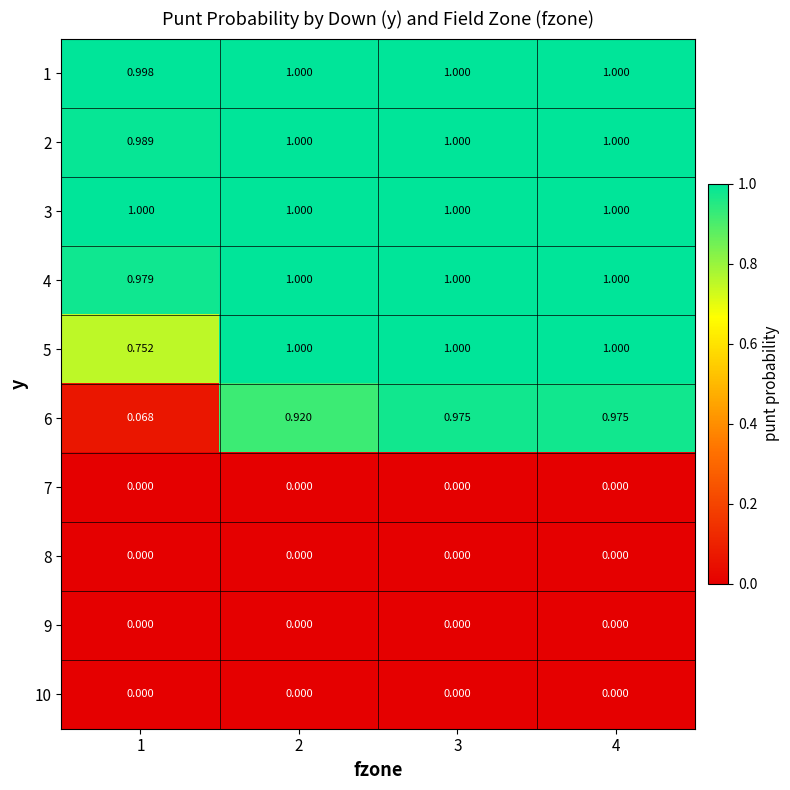

Reading right to left, list all the values displayed in this chart.

1: 4=1.0	3=1.0	2=1.0	1=1.0
2: 4=1.0	3=1.0	2=1.0	1=1.0
3: 4=1.0	3=1.0	2=1.0	1=1.0
4: 4=1.0	3=1.0	2=1.0	1=1.0
5: 4=1.0	3=1.0	2=1.0	1=0.8
6: 4=1.0	3=1.0	2=0.9	1=0.1
7: 4=0.0	3=0.0	2=0.0	1=0.0
8: 4=0.0	3=0.0	2=0.0	1=0.0
9: 4=0.0	3=0.0	2=0.0	1=0.0
10: 4=0.0	3=0.0	2=0.0	1=0.0